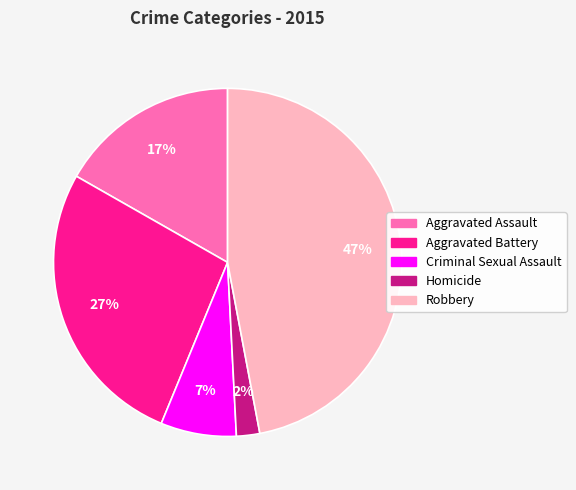

True or false: Aggravated Assault accounts for 25% of the total.

False